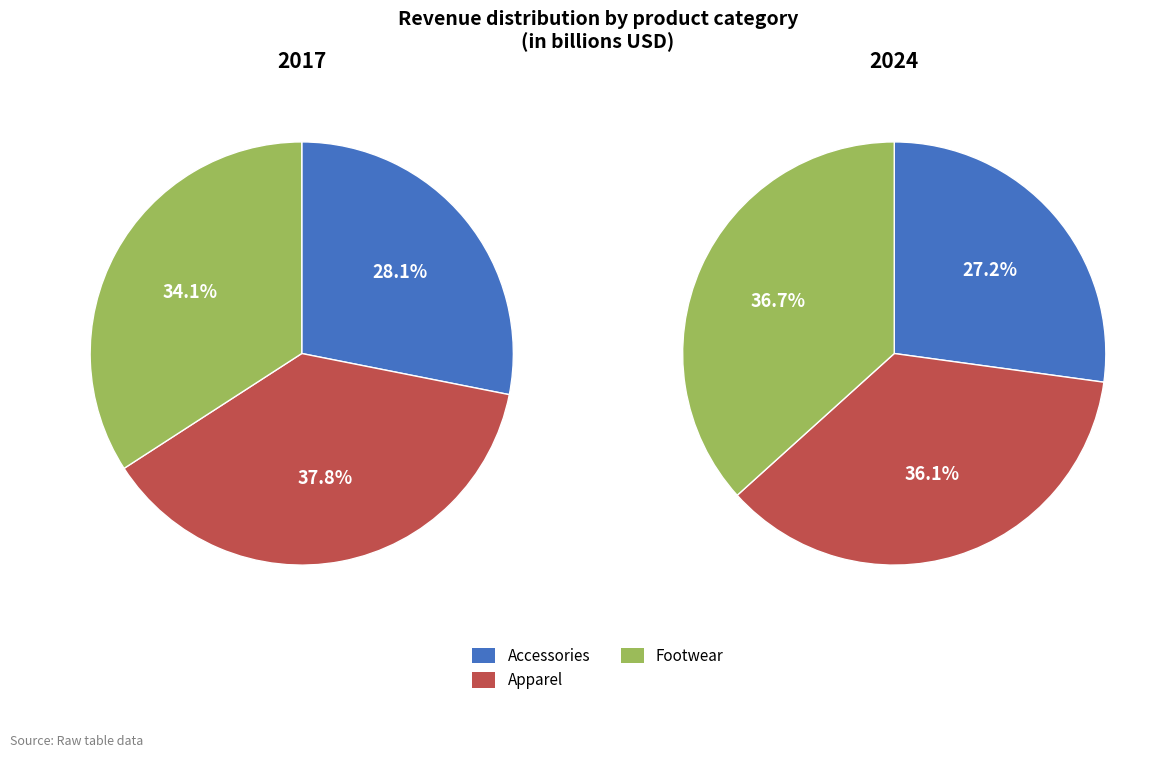

What is the smallest slice in the pie chart?

Accessories